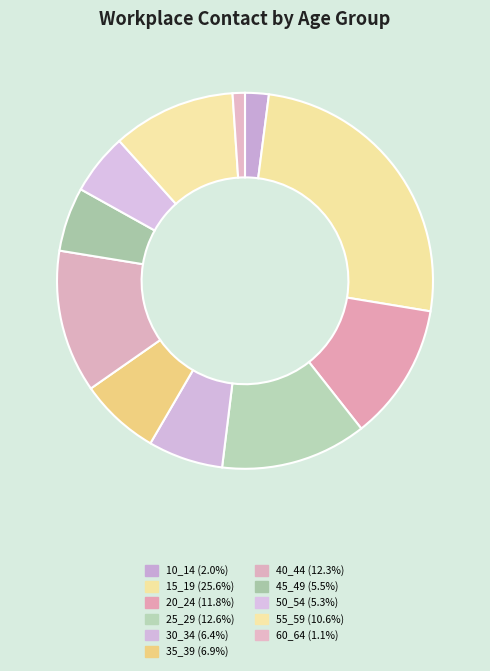

Count the number of slices in the pie.

11